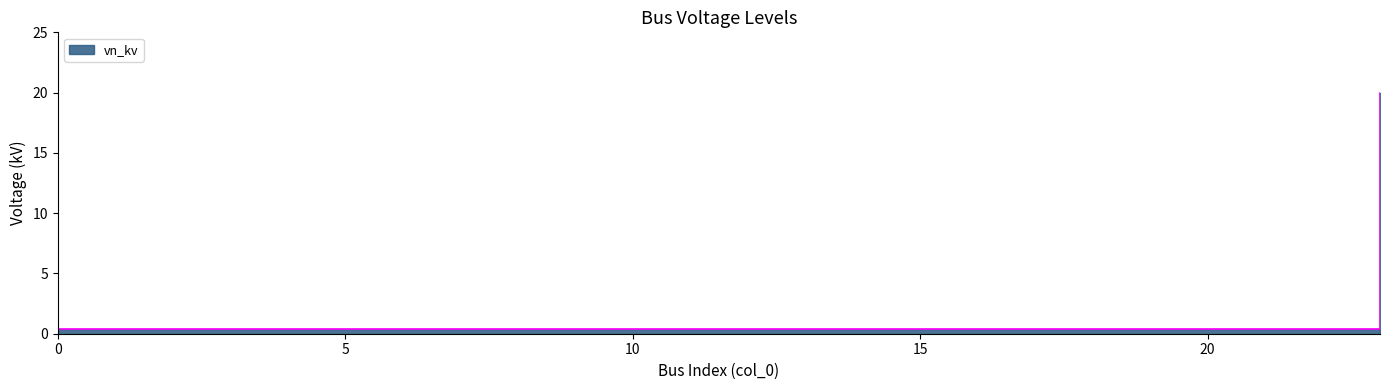

List the labels in order of value, smallest first.

0, 1, 2, 3, 4, 5, 6, 7, 8, 9, 10, 11, 12, 13, 14, 15, 16, 17, 18, 19, 20, 21, 22, 23